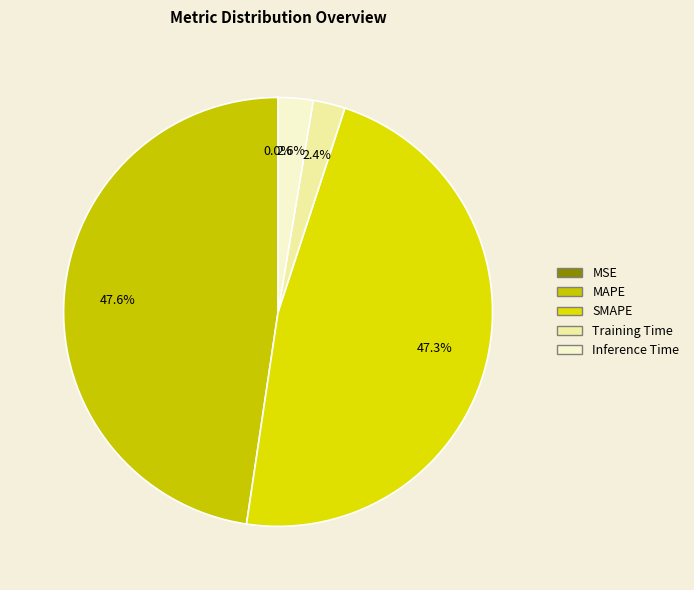

Combined, do Training Time and SMAPE account for over 50%?

No